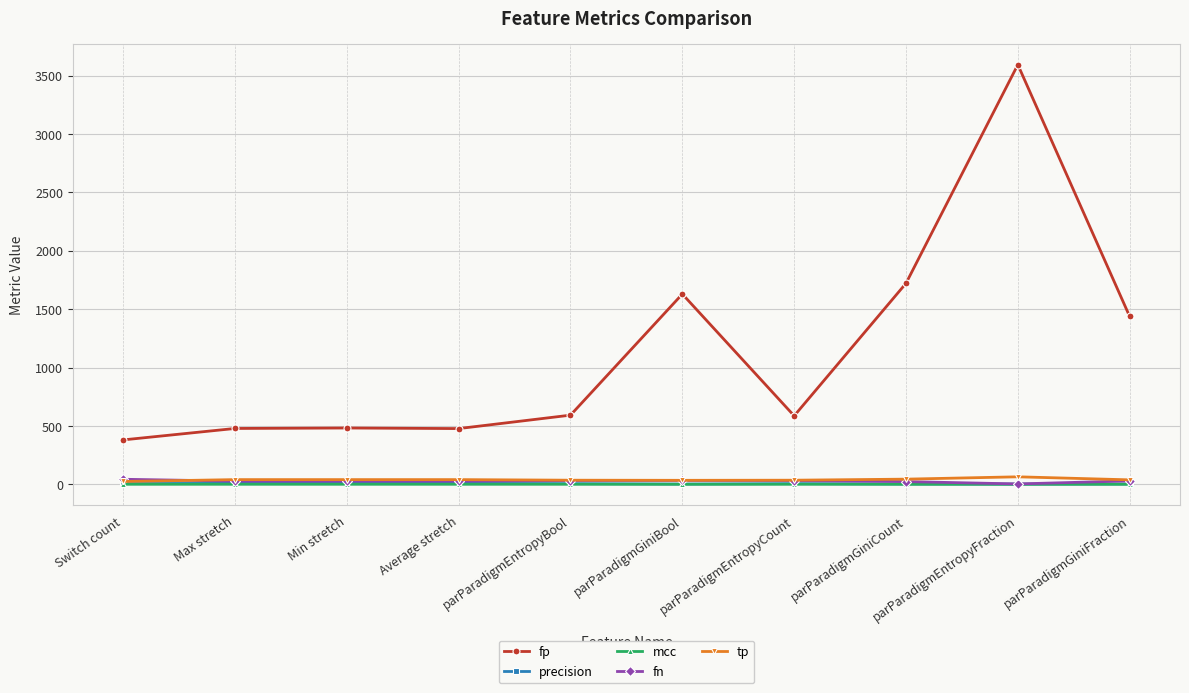

Which series has the largest total across all categories?

fp